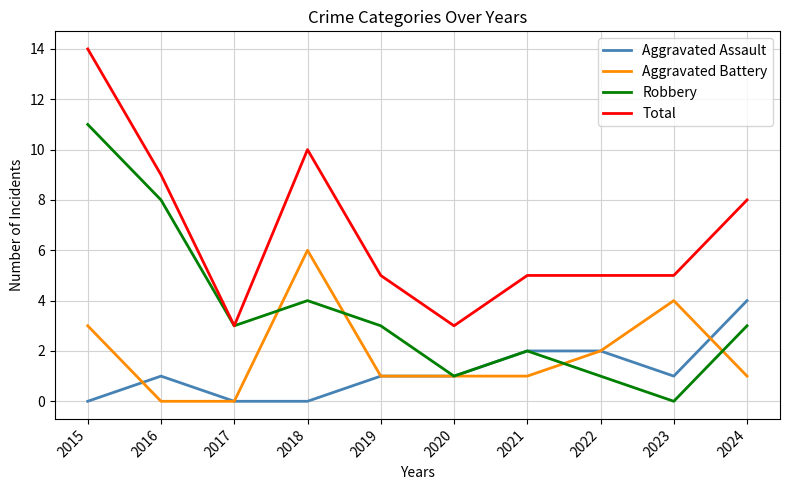

List the series in order of their peak value, highest first.

Total, Robbery, Aggravated Battery, Aggravated Assault